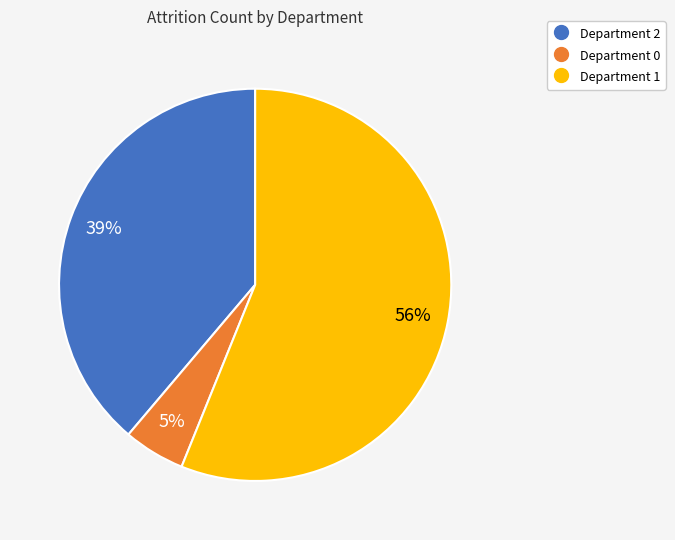

Rank the categories by value from lowest to highest.

Department 0, Department 2, Department 1